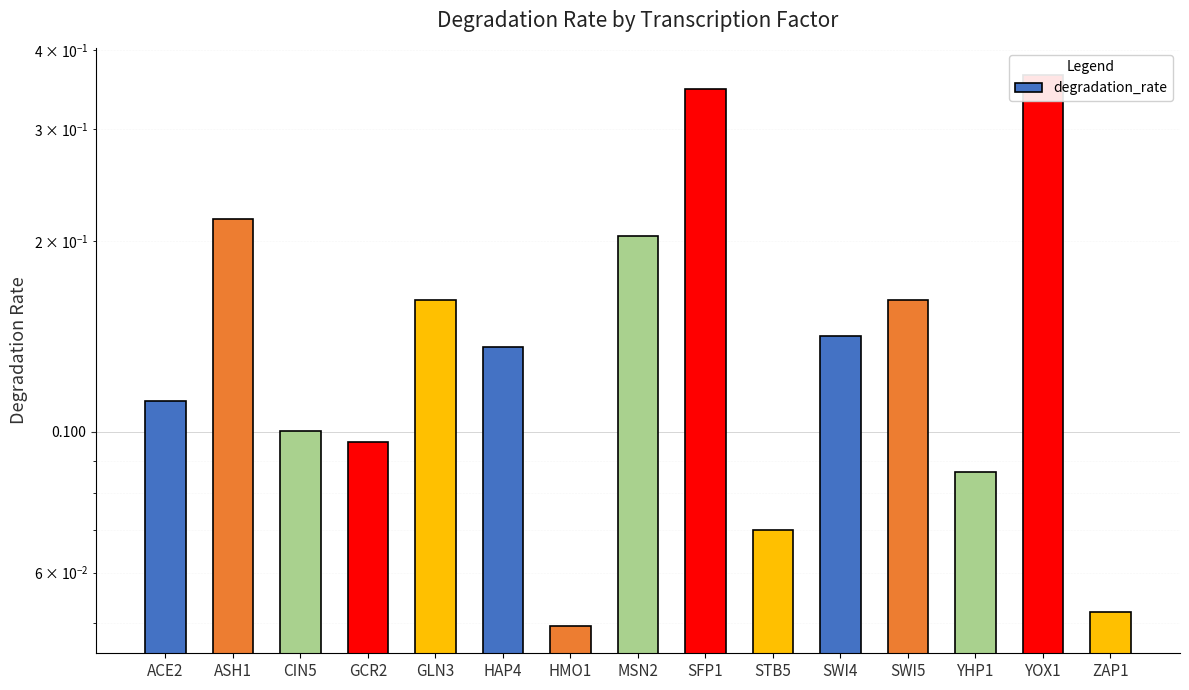

Rank the categories by value from lowest to highest.

HMO1, ZAP1, STB5, YHP1, GCR2, CIN5, ACE2, HAP4, SWI4, GLN3, SWI5, MSN2, ASH1, SFP1, YOX1